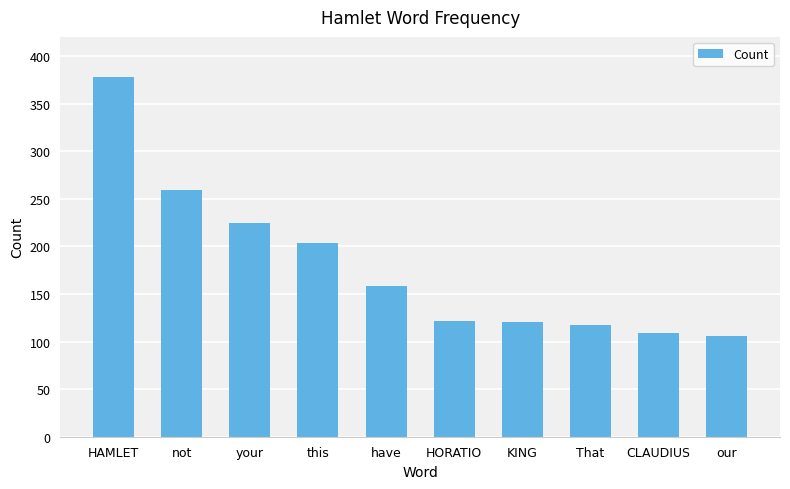

Reading right to left, what are all the values shown in this chart?

106	109	117	120	122	158	204	225	259	378